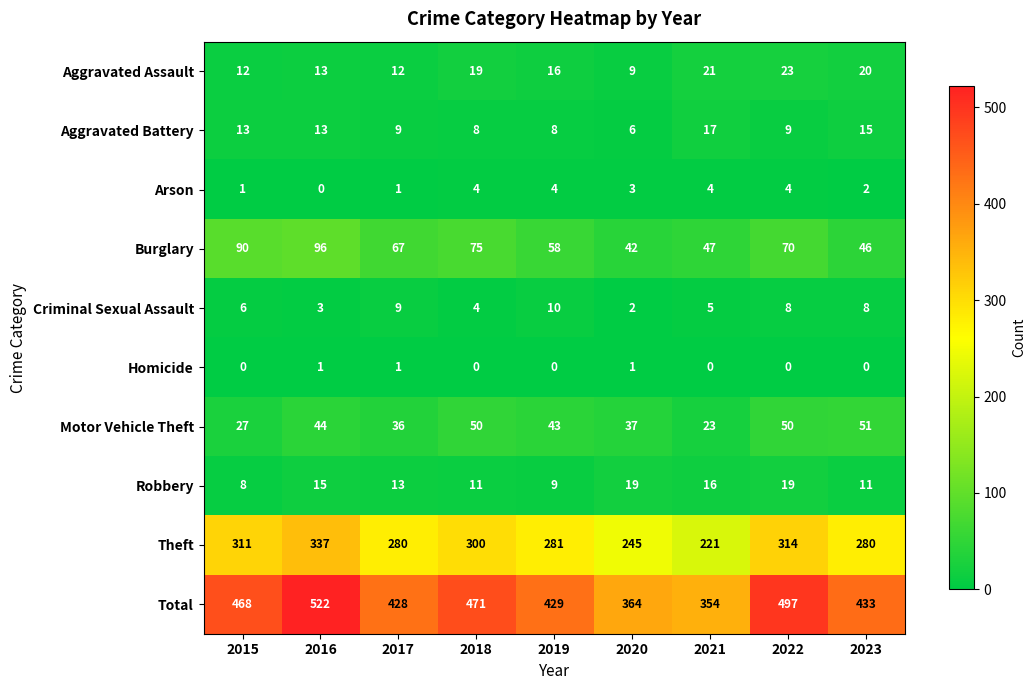

What is the total value across all series at 2021?

708